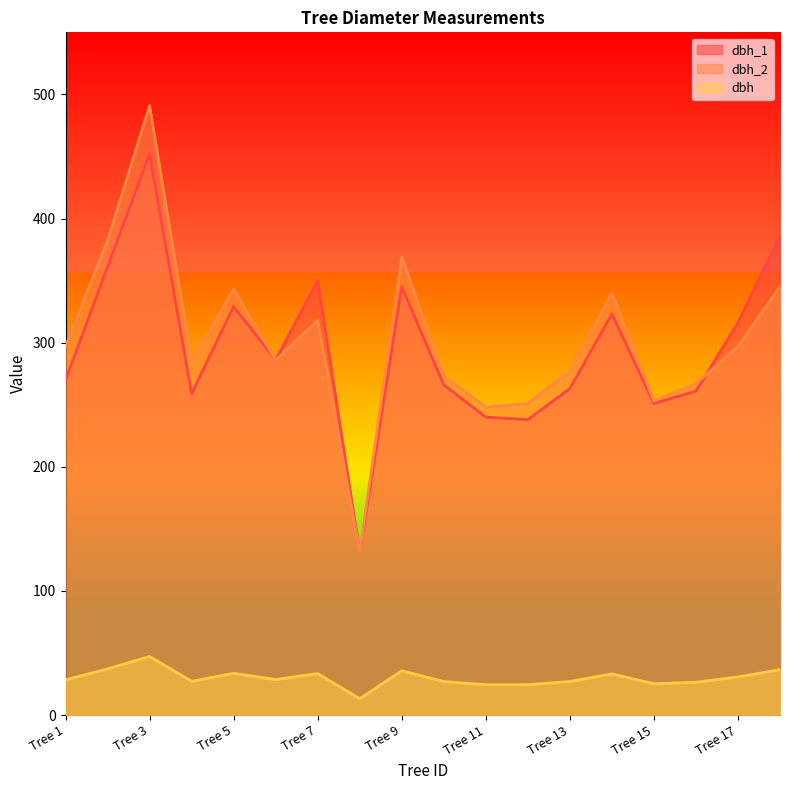

What is the difference between the second highest and second lowest values in the dbh series?

12.8